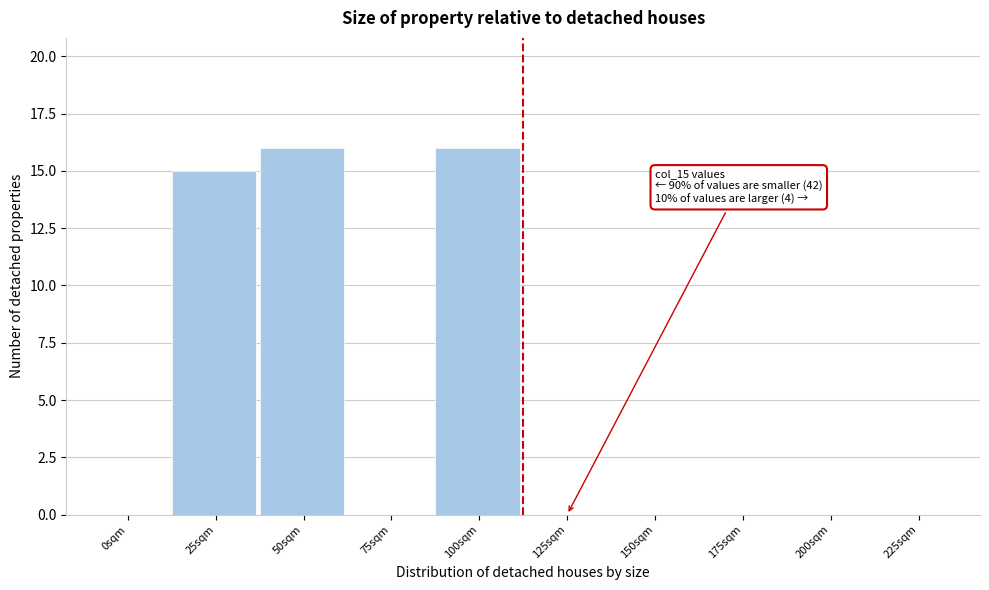

Reading right to left, what are all the values shown in this chart?

225sqm=0	200sqm=0	175sqm=0	150sqm=0	125sqm=0	100sqm=16	75sqm=0	50sqm=16	25sqm=15	0sqm=0